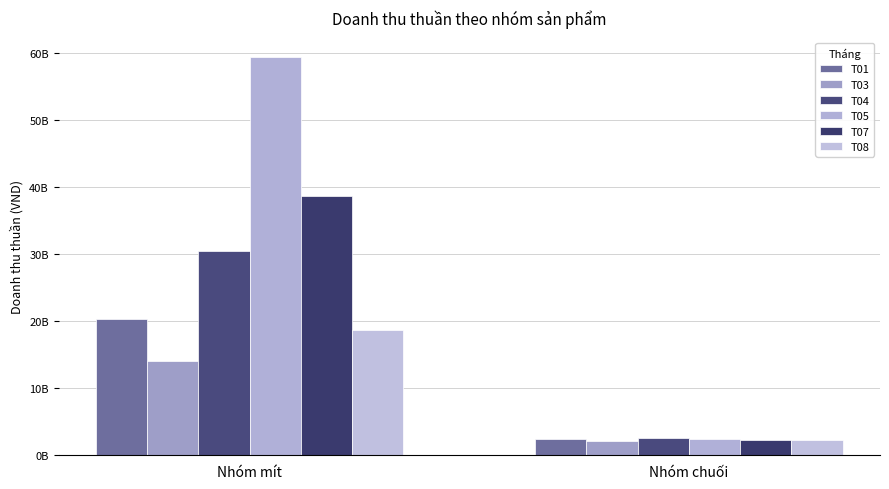

Does the chart contain any negative values?

No